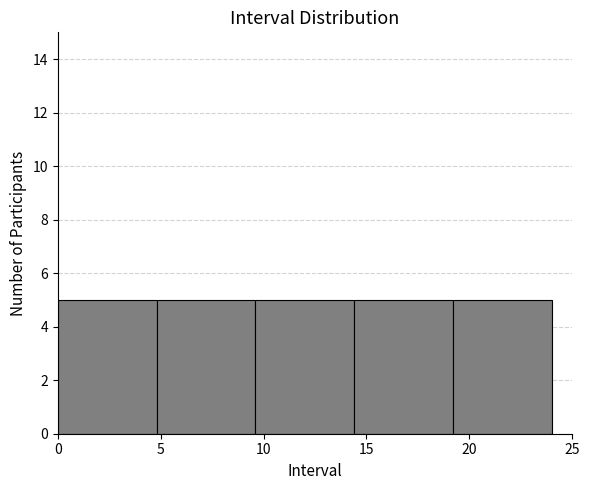

Reading left to right, transcribe this chart: for each bar, give the range it covers on the x-axis and its height. Neither the bar edges nor the heights are printed on the chart, so give them approximately, as read against the axes.

0.0 to 4.8: 5
4.8 to 9.6: 5
9.6 to 14.4: 5
14.4 to 19.2: 5
19.2 to 24.0: 5